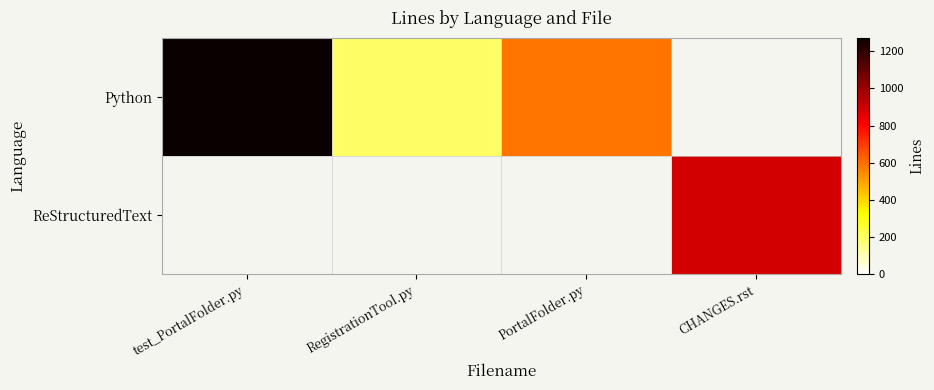

At test_PortalFolder.py, list the series in order from largest to smallest.

Python, ReStructuredText